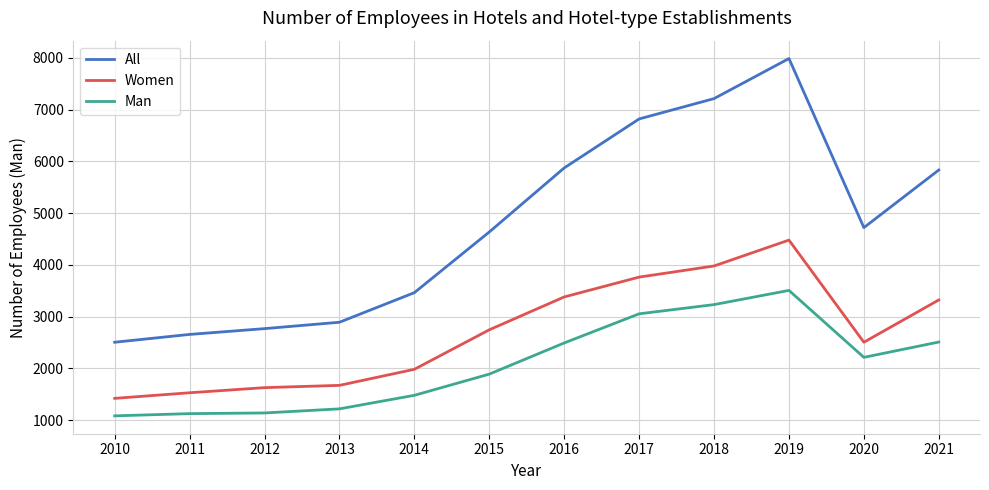

Between 2011 and 2020, which series saw the biggest shift?

All